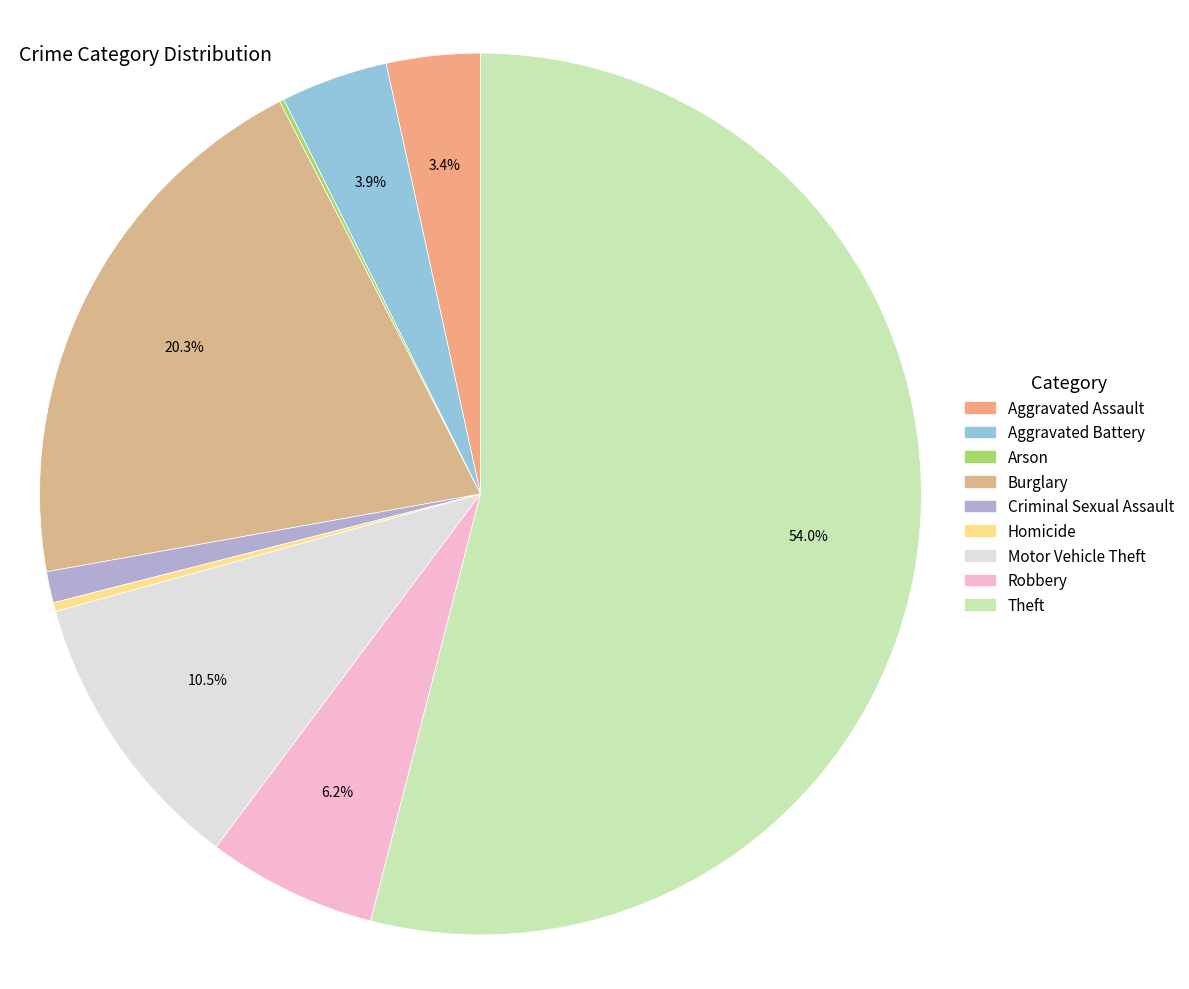

How many slices are in this pie chart?

9